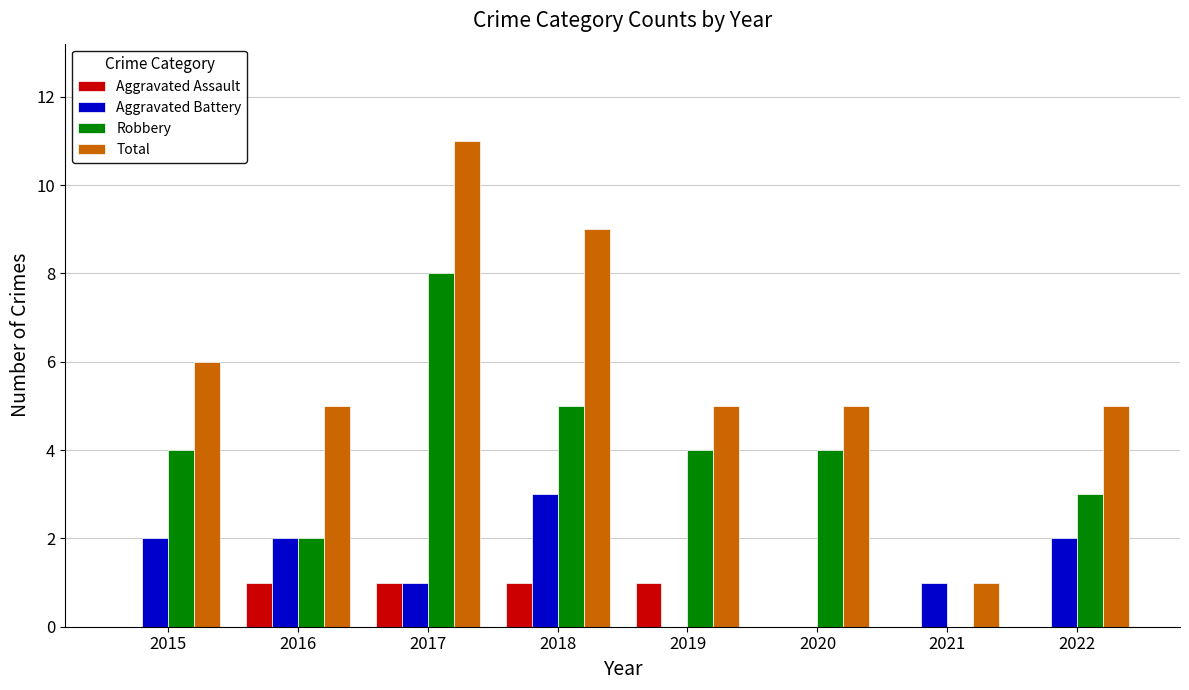

The Total series shows 9 at 2018. True or false?

True